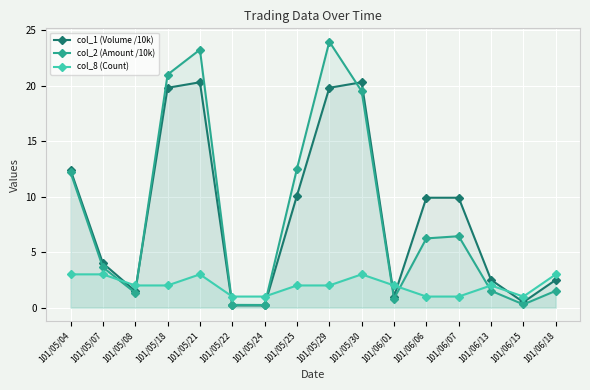

What is the label of the 15th point from the right?

101/05/07